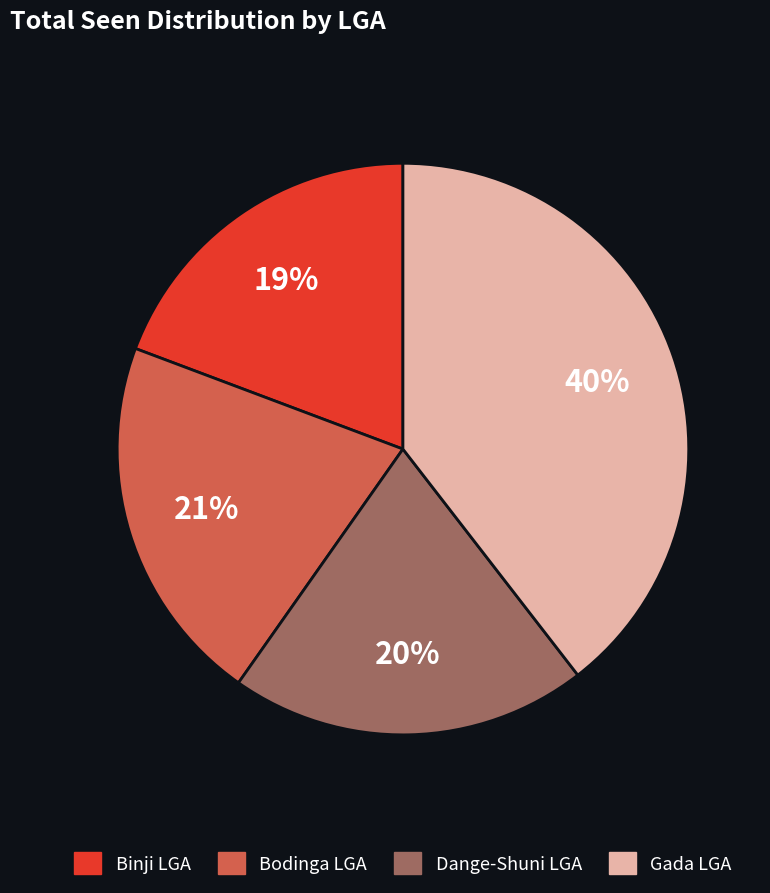

To the nearest percent, what is the average slice percentage?

25%